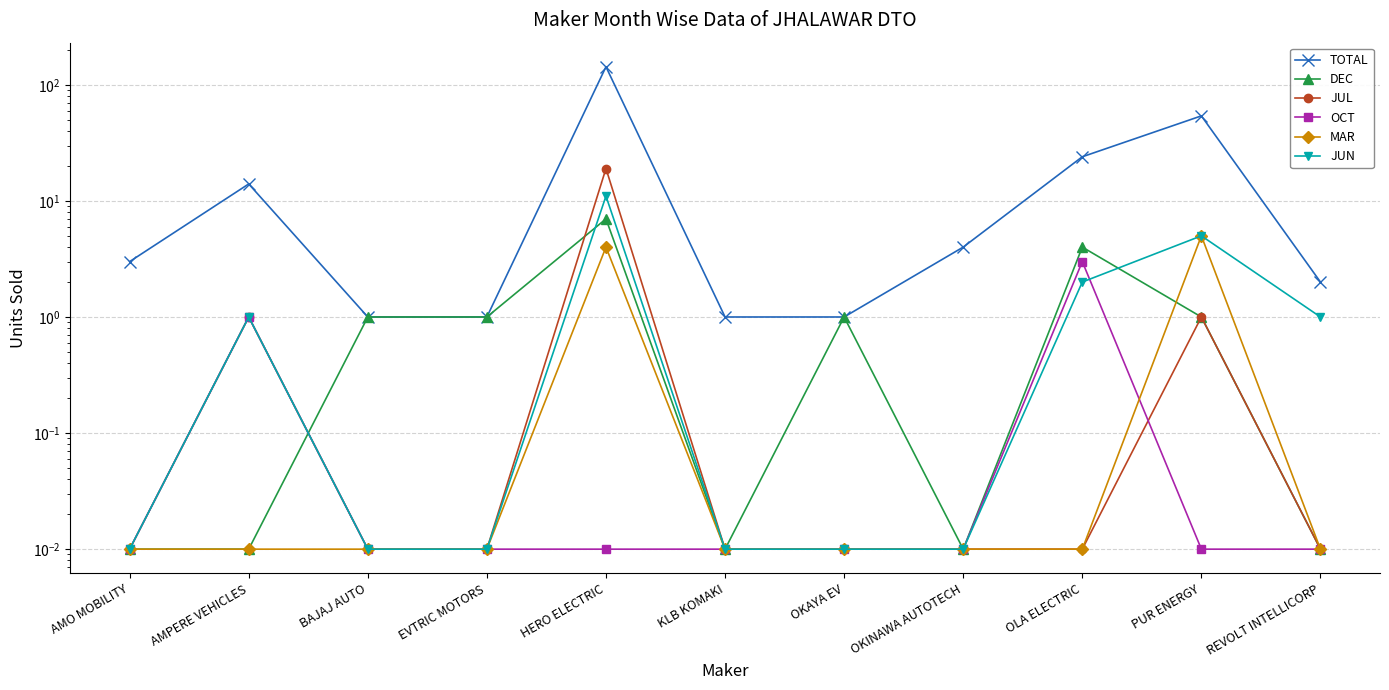

Rank the series by their maximum value, from lowest to highest.

OCT, MAR, DEC, JUN, JUL, TOTAL